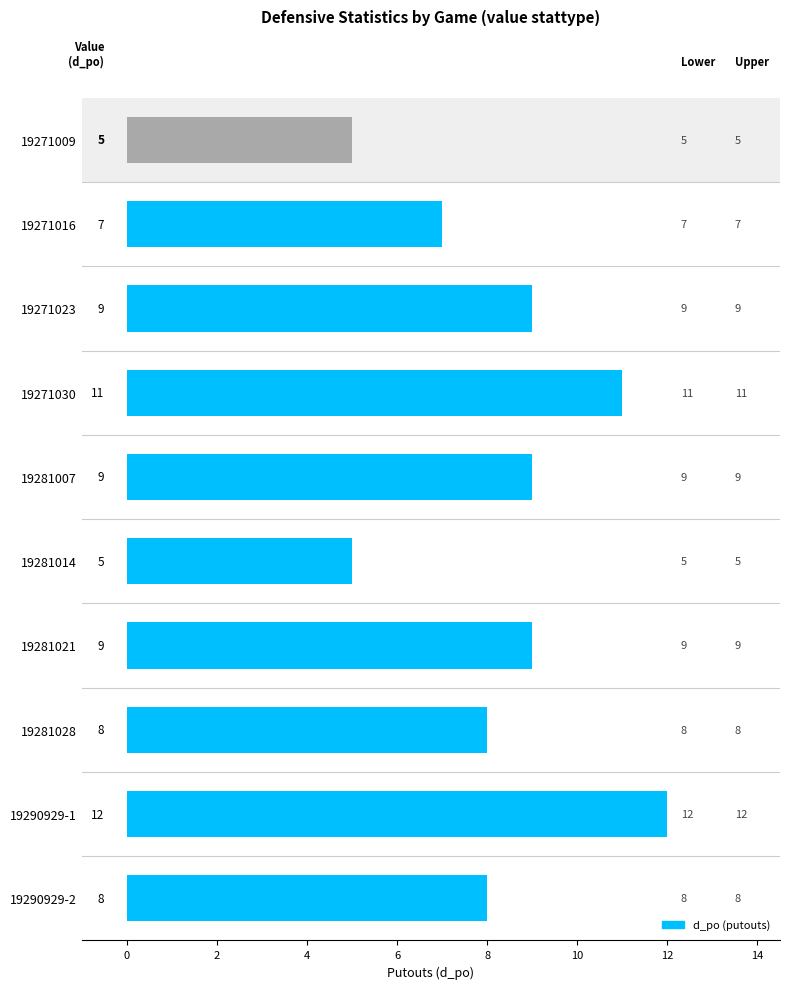

Approximately how many times larger is the value at 19271009 compared to 19281021?

0.6